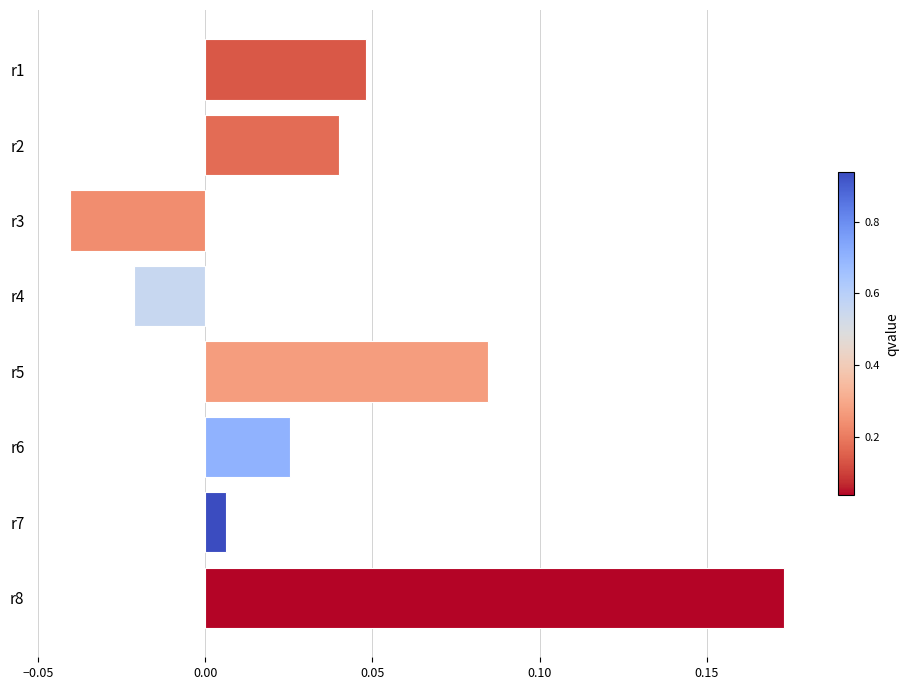

Where is the data nearest to the value 0?

r7